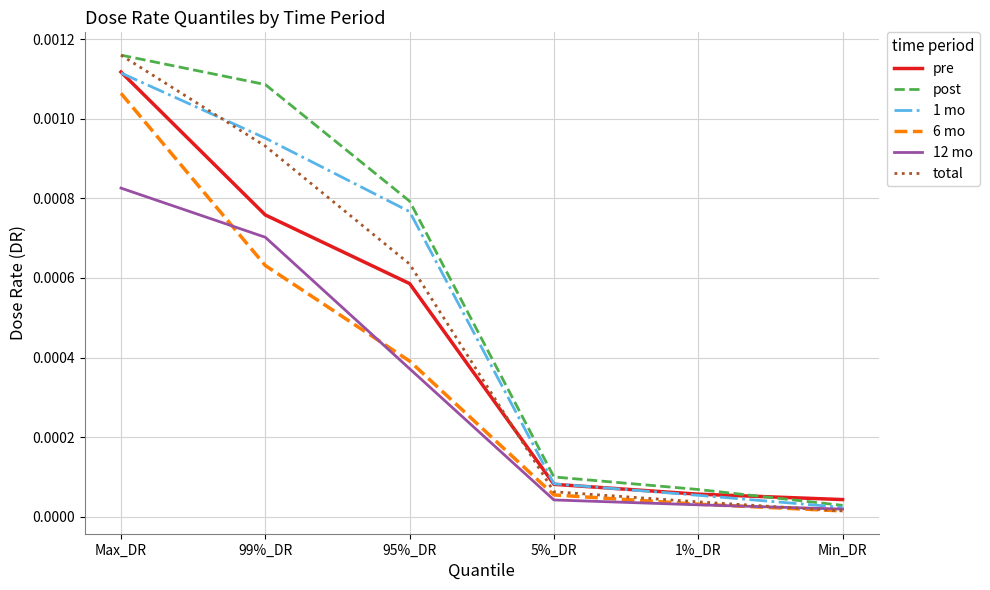

What position from the left is 99%_DR?

2